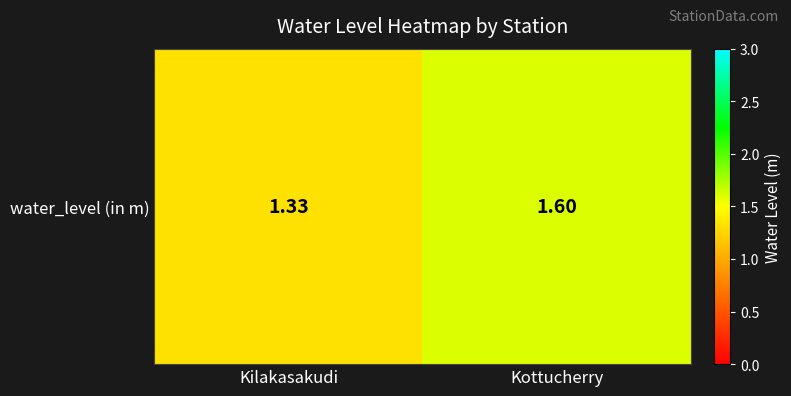

What is the difference between the values at Kottucherry and Kilakasakudi?

0.3